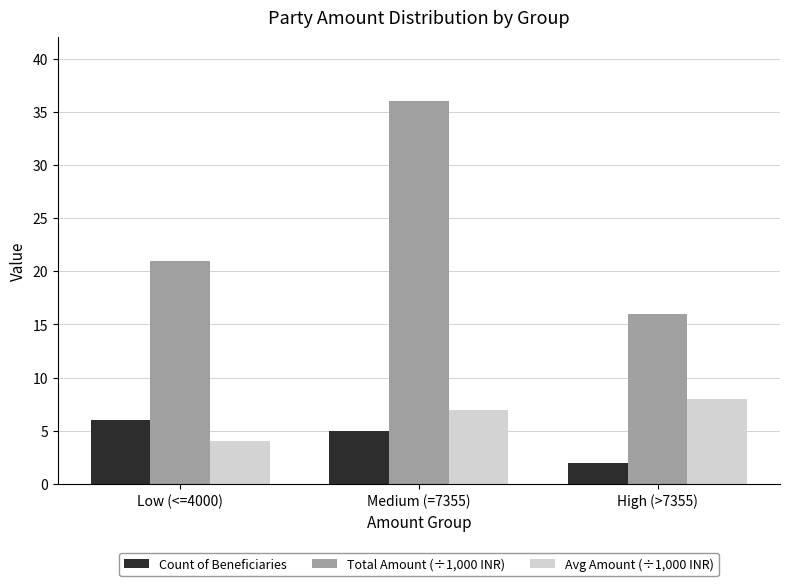

At which category is the sum across all series the highest?

Medium (=7355)